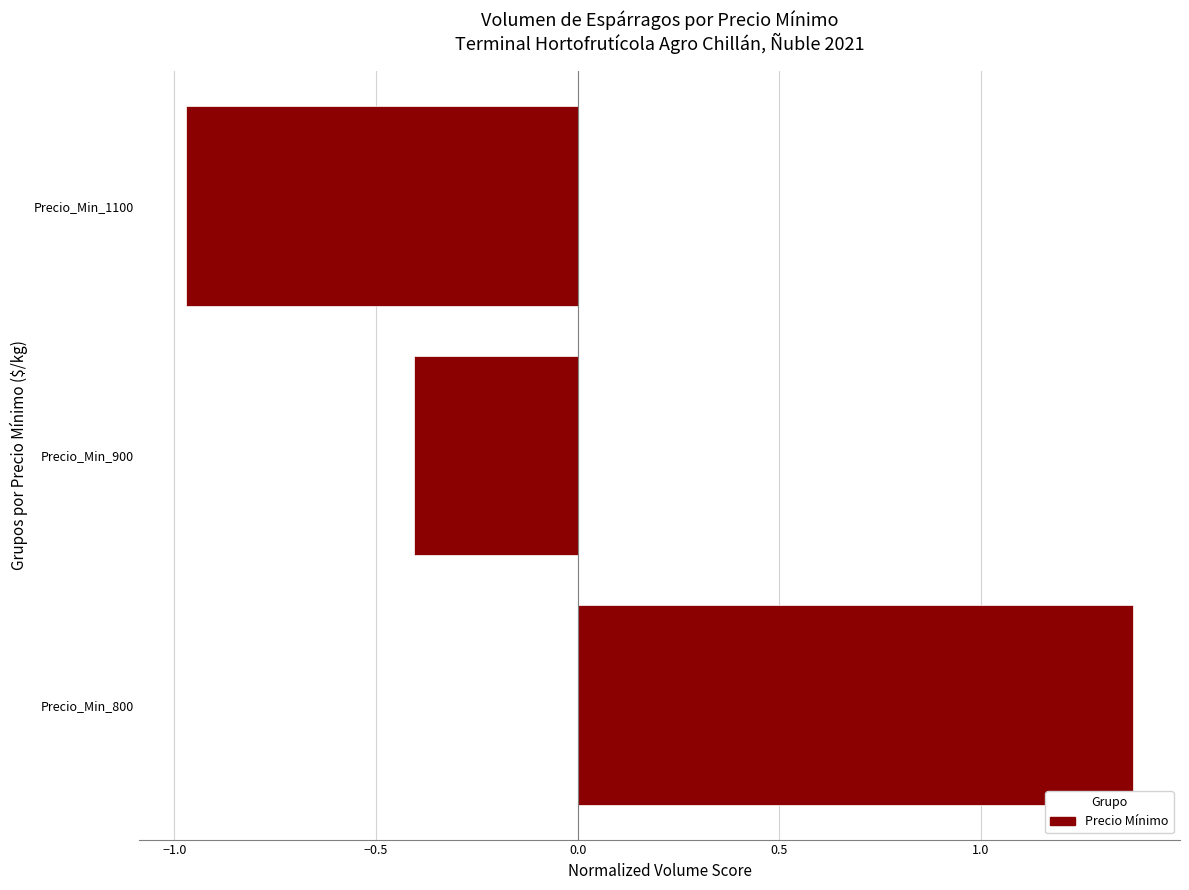

List the labels in order of value, smallest first.

Precio_Min_1100, Precio_Min_900, Precio_Min_800